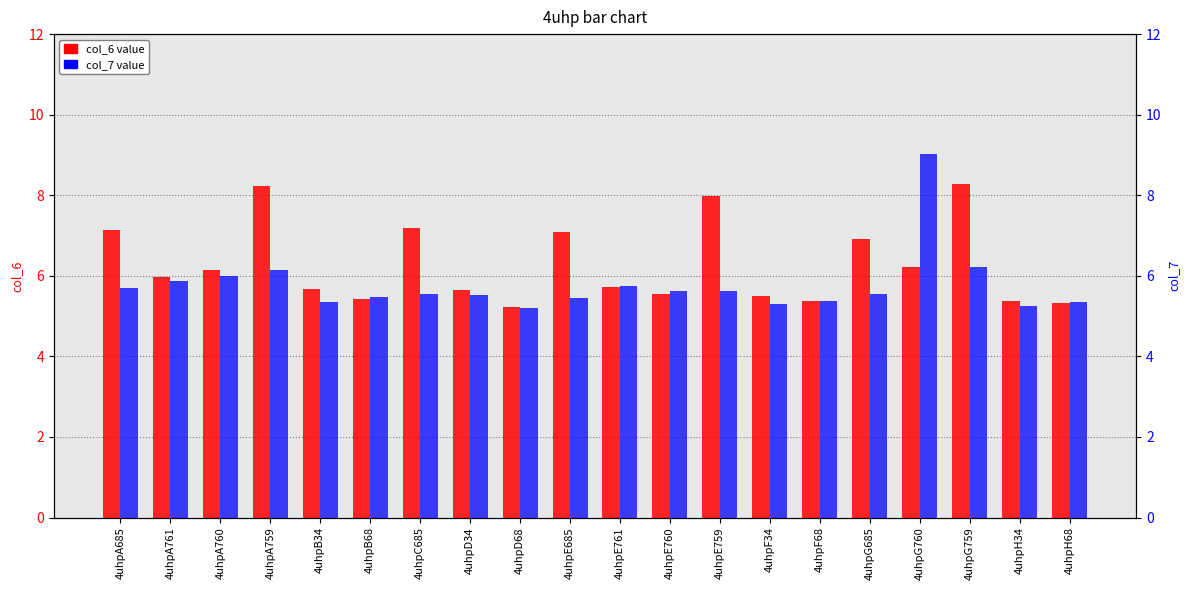

True or false: col_7 has a value of 1.3 at 4uhpE685.

False